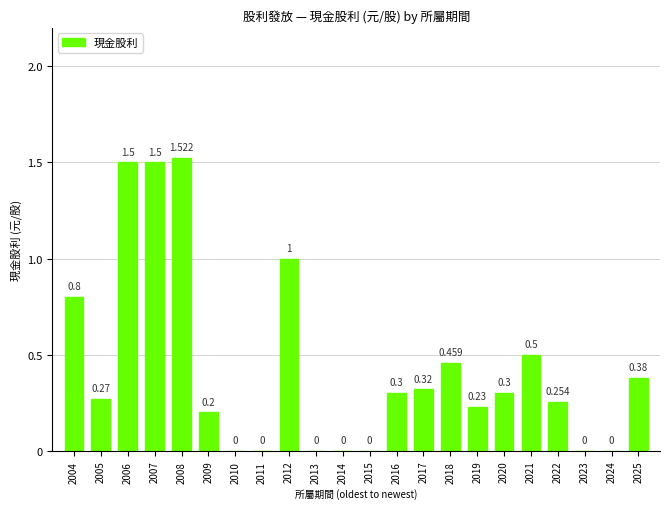

How many values are between 0 and 1?

19